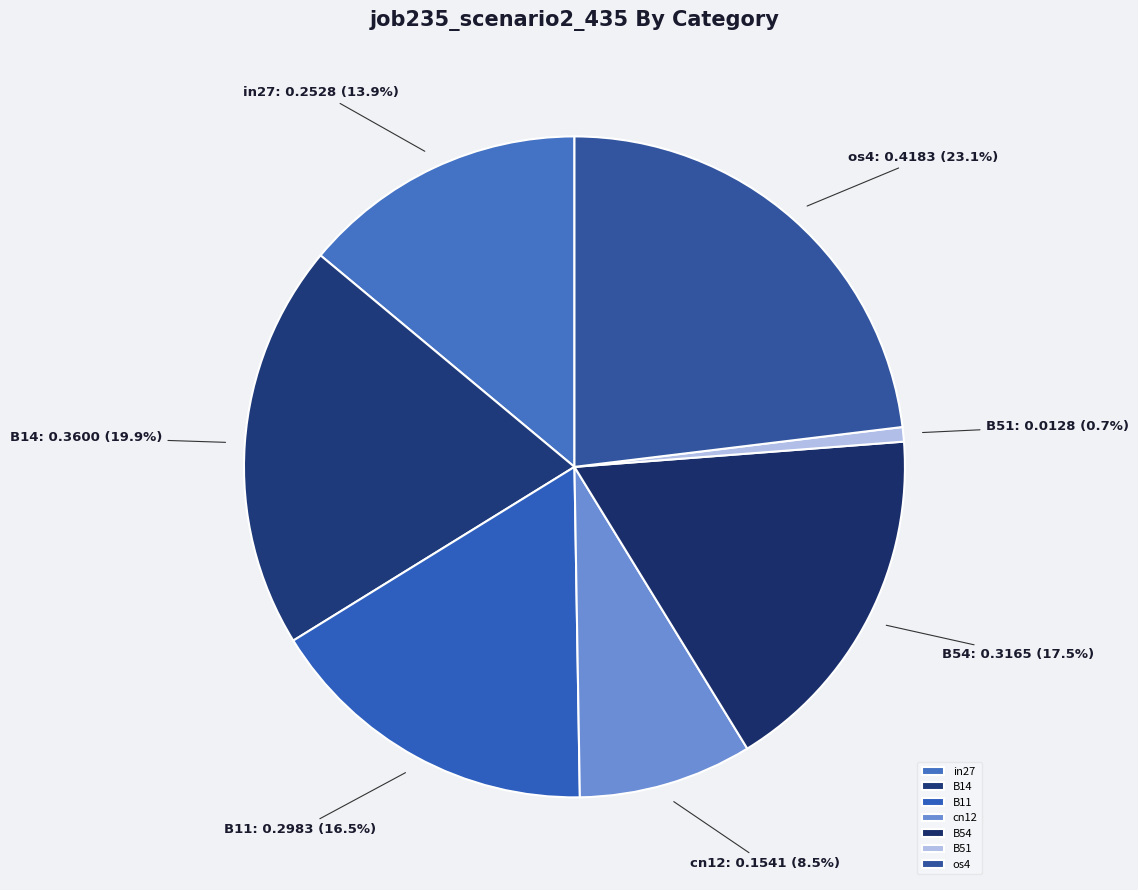

How many segments does this pie chart have?

7